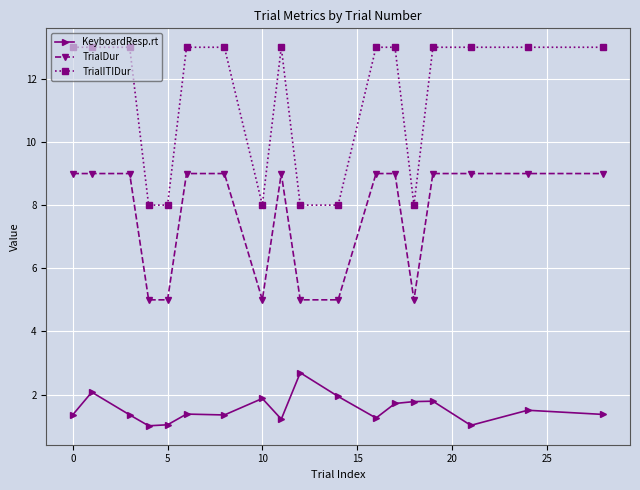

What is the difference between the maximum and minimum values in the TrialDur series?

4.0